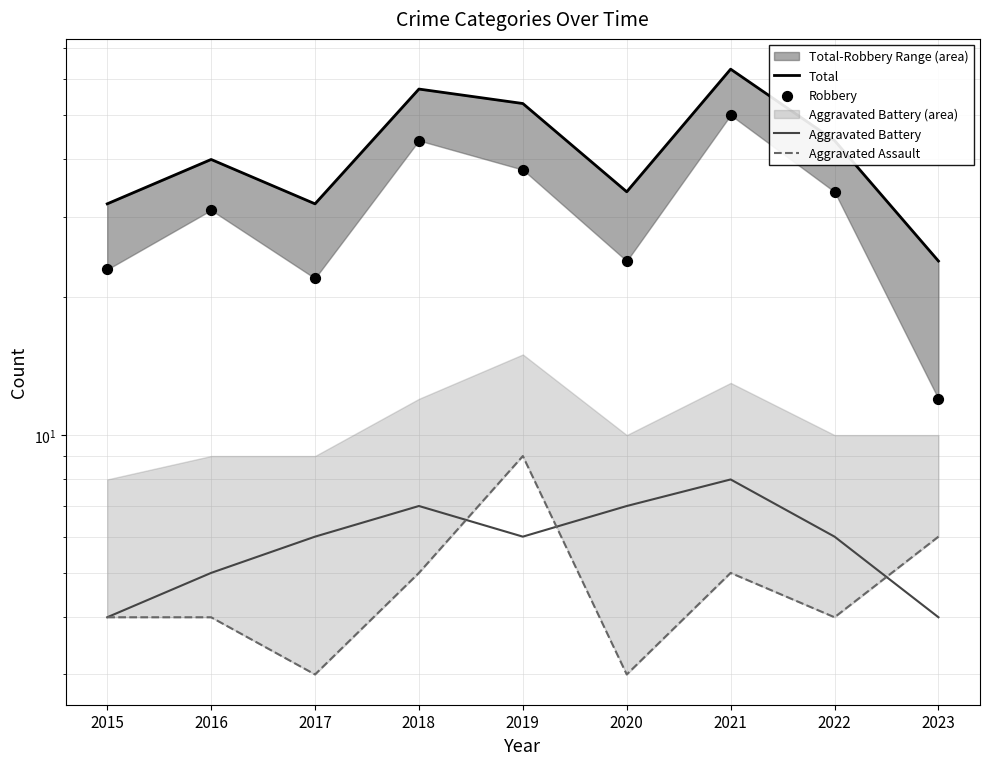

Is the value of Aggravated Assault at 2021 greater than the value of Total at 2019?

No